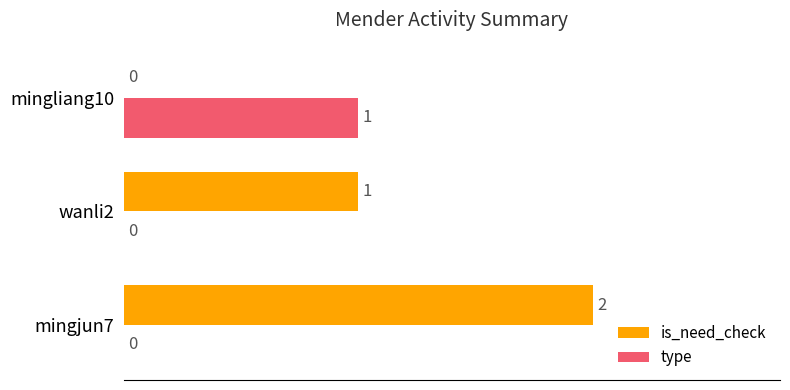

Count the number of categories in the chart.

3